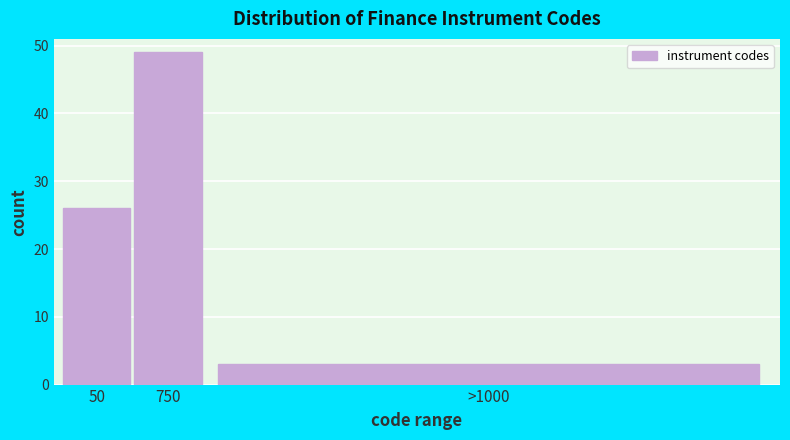

Reading left to right, extract all data points from this chart.

50=26	750=49	>1000=3